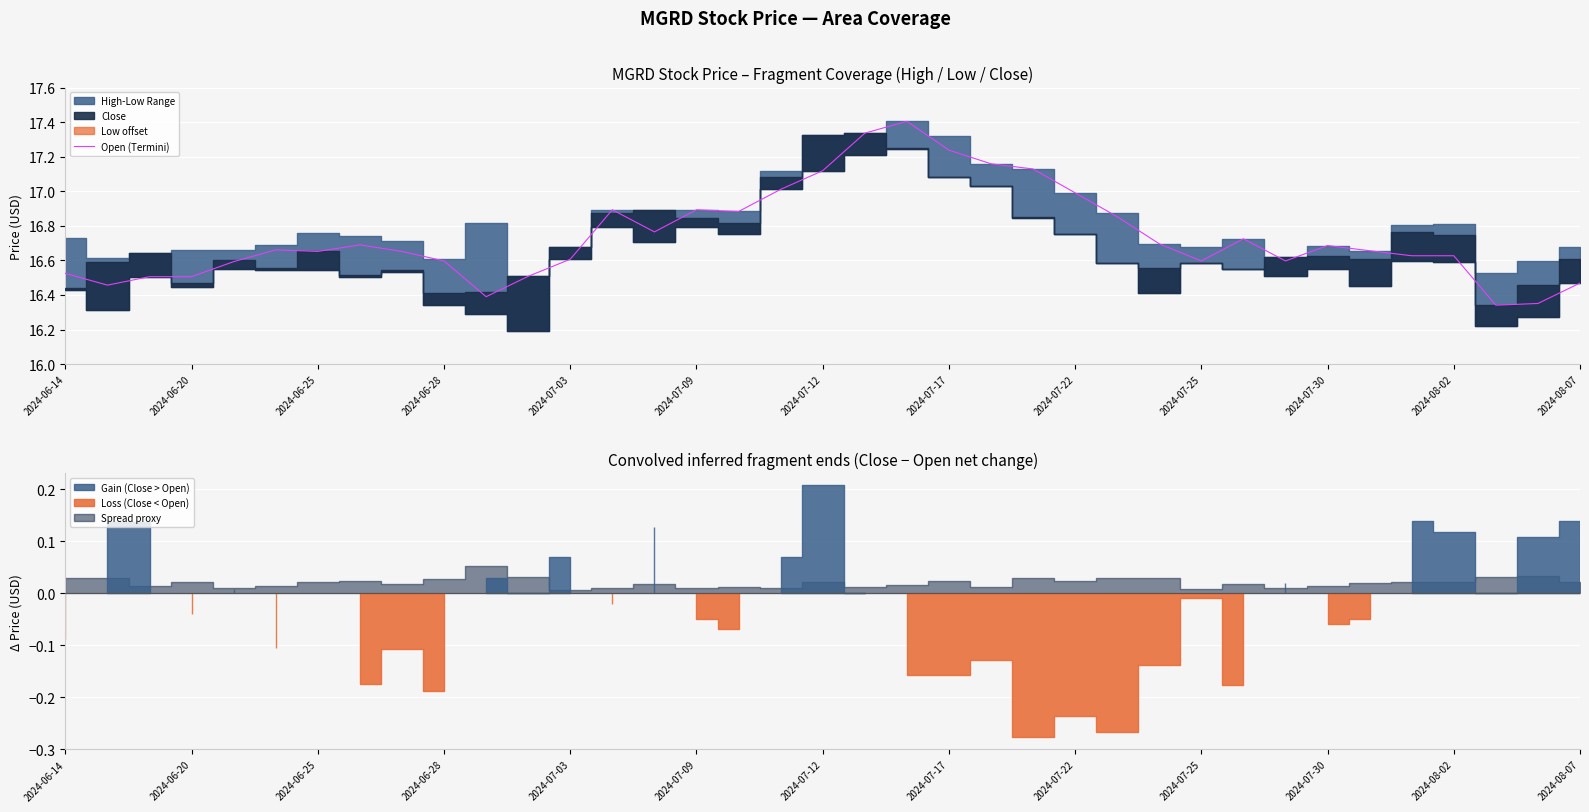

Is it true that Open (Termini) equals 16.6 at 2024-06-28?

True